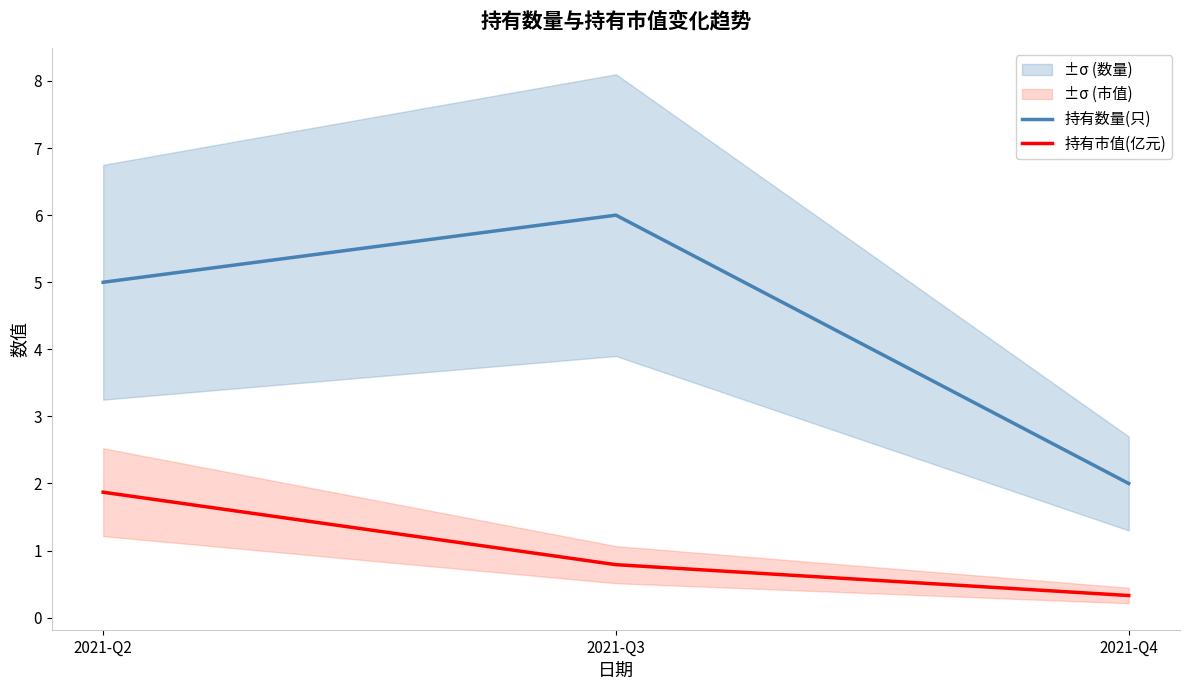

What is the difference between the second highest and minimum values in the 持有数量(只) series?

3.0